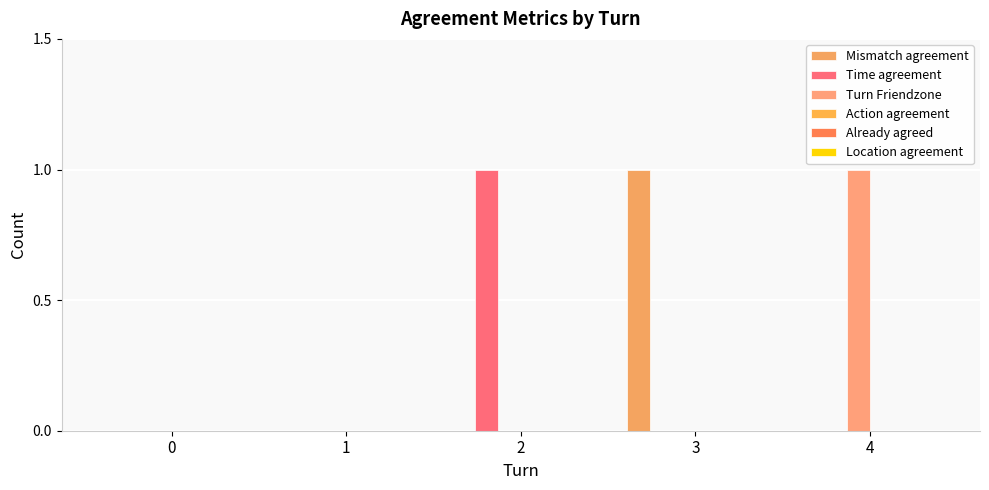

Are the bars grouped side by side (vs. stacked)?

Yes